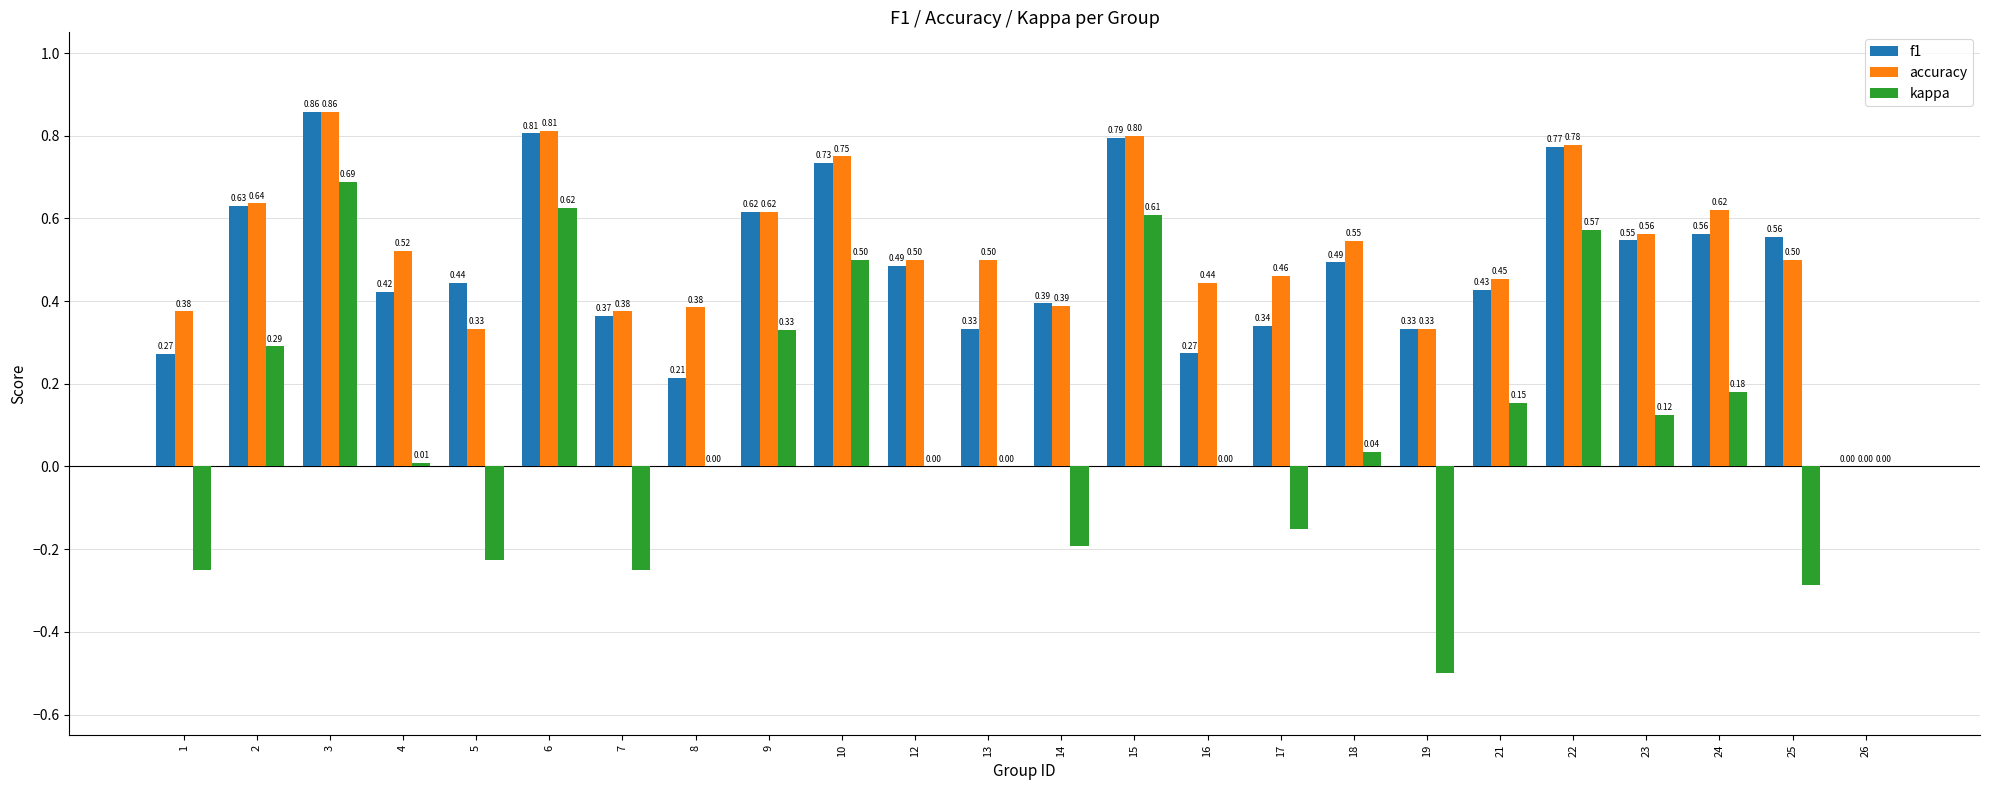

Count the f1 values in the range 0 to 1.

24